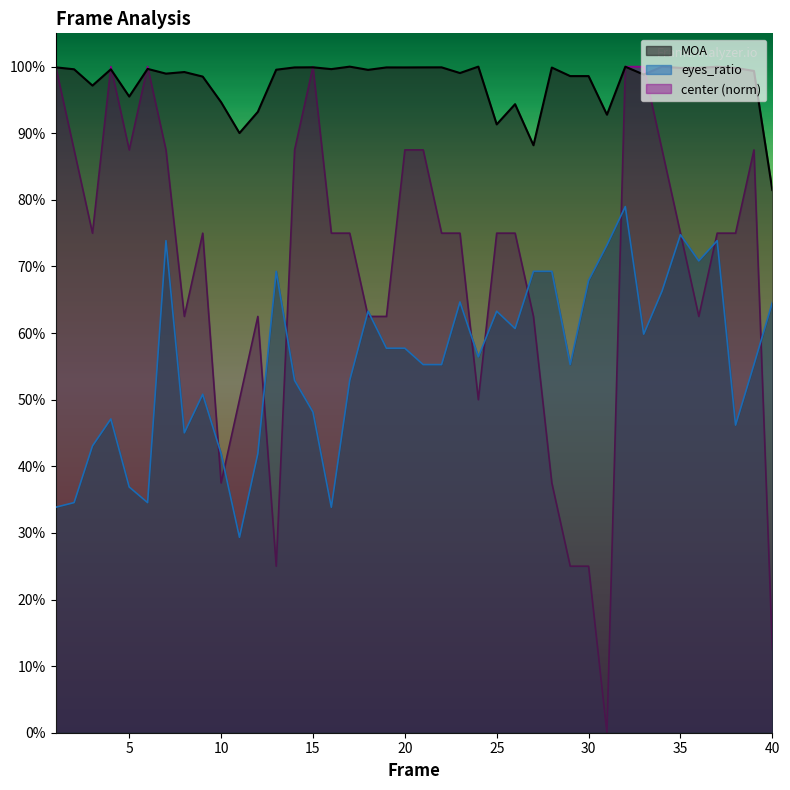

True or false: eyes_ratio and center intersect in this chart.

True